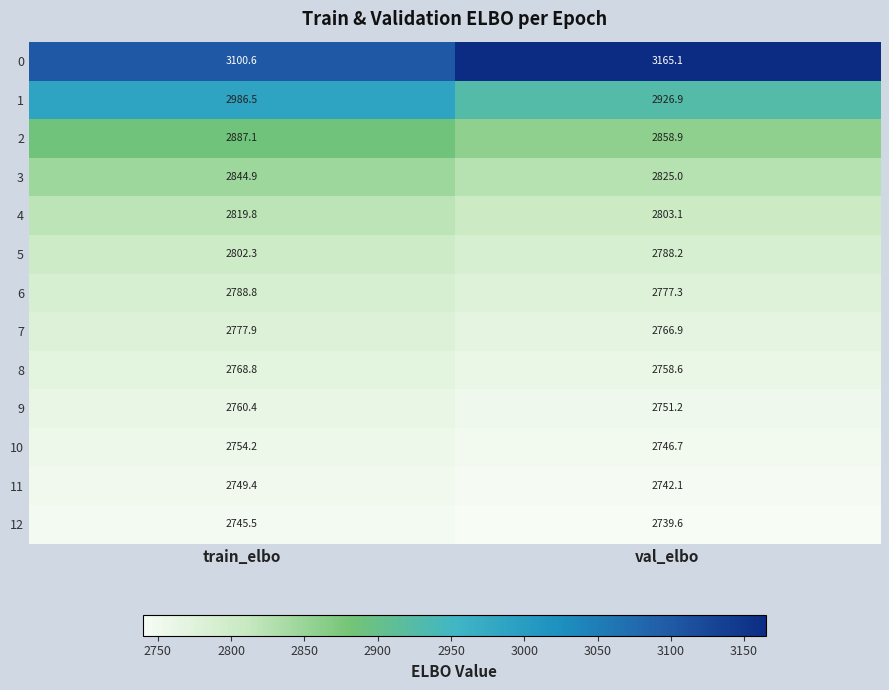

At which label does 12 first exceed 2745?

train_elbo